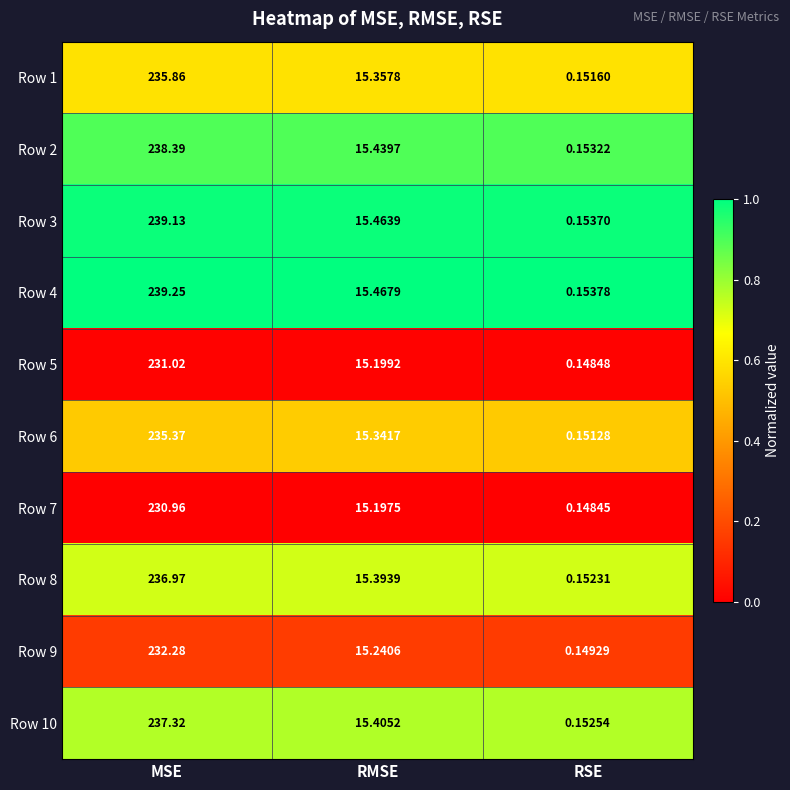

Count the number of data series in this chart.

10